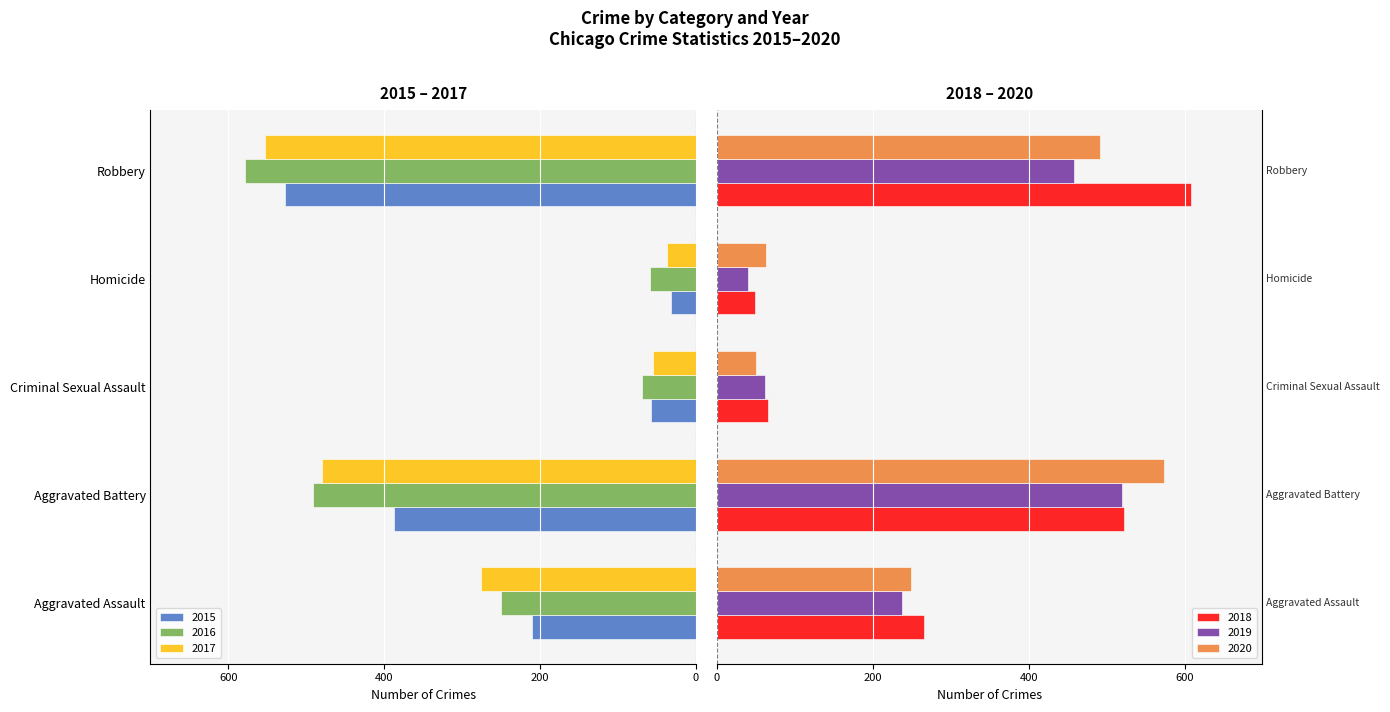

What is the value of the 2018 bar at the 1st from the left?

265